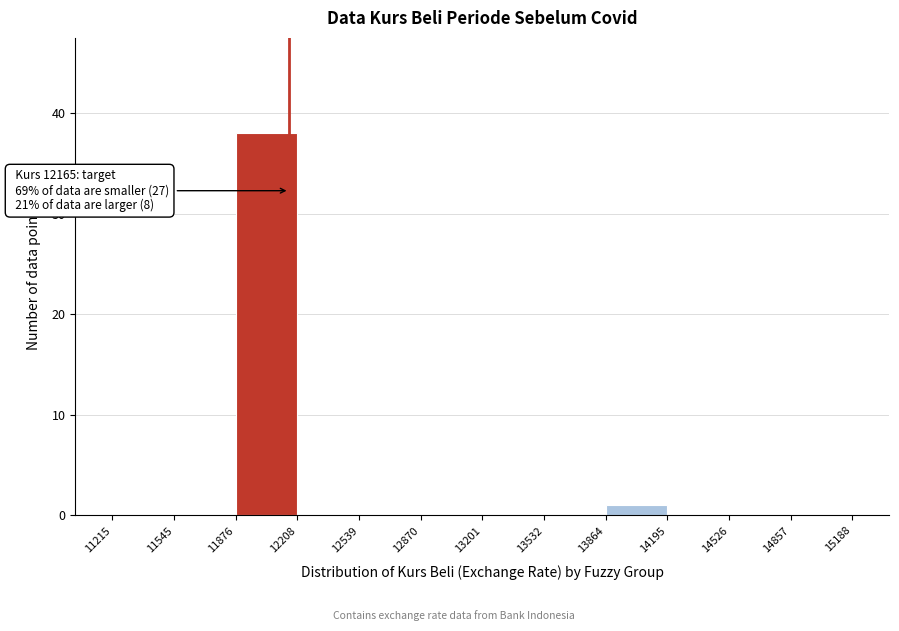

Which range on the x-axis has the tallest bar?

11876 to 12208